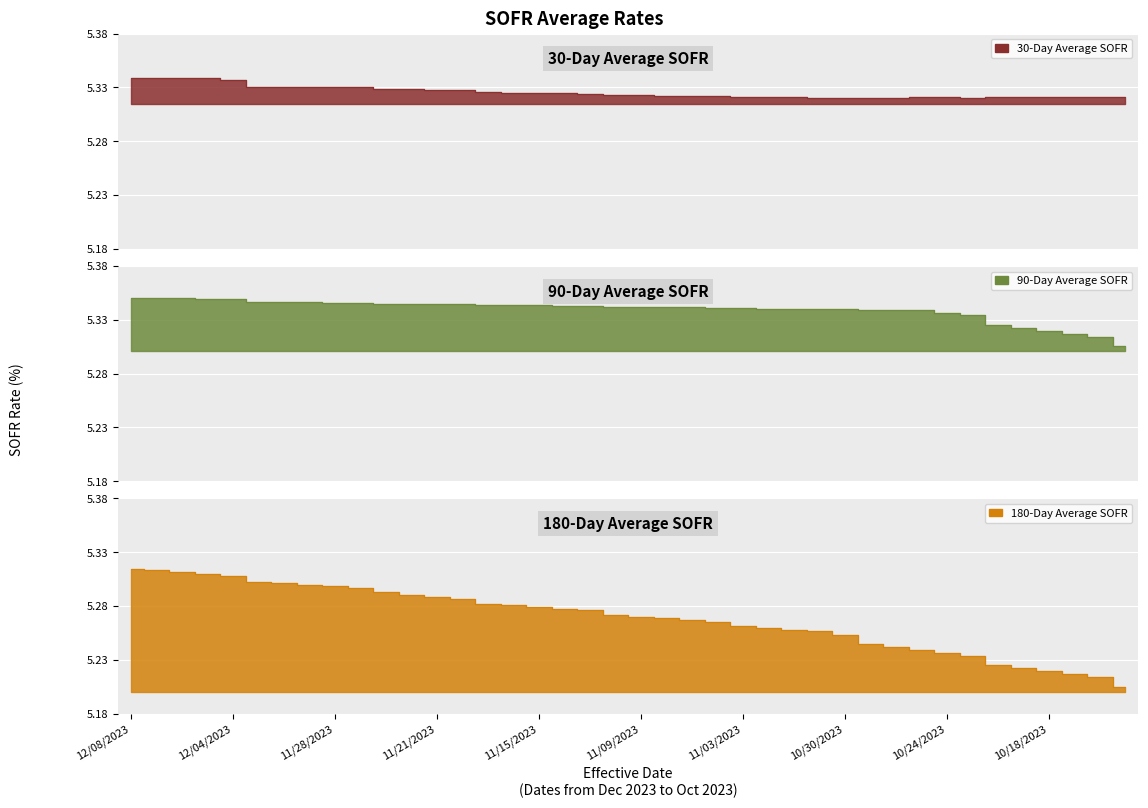

Is it true that 90-Day Average SOFR equals 5.4 at 12/08/2023?

True